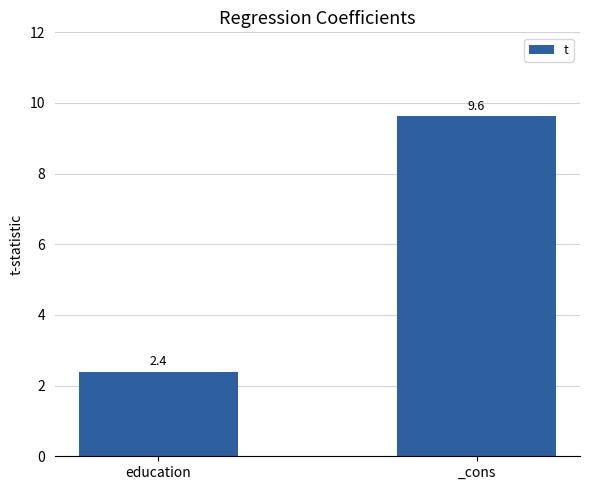

How many bars are there in total?

2